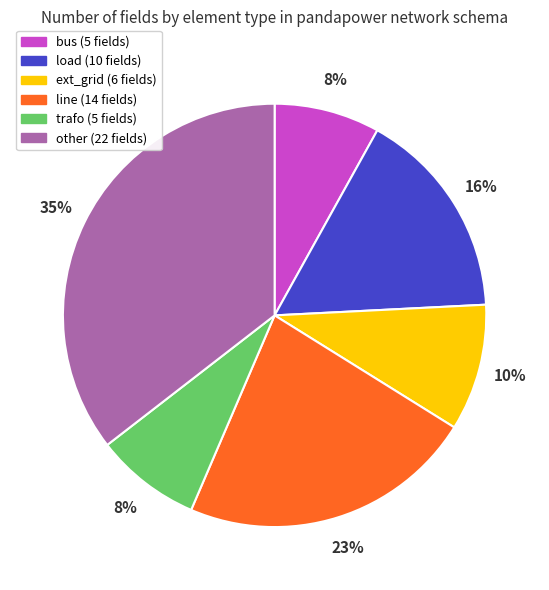

Is it true that ext_grid is 22% of the pie?

False